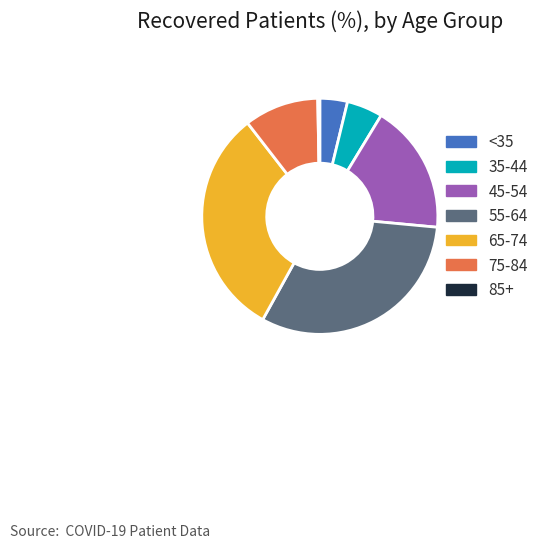

Approximately how many times larger is the value at 65-74 compared to <35?

8.3